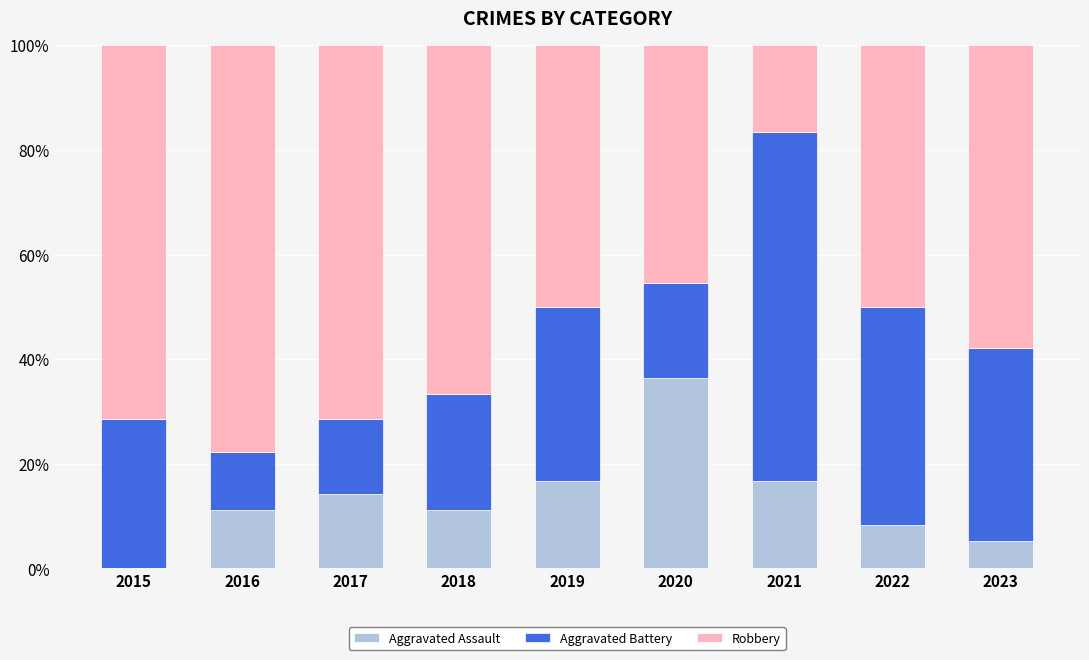

What is the sum of the Aggravated Assault values at 2021 and 2023?

21.9